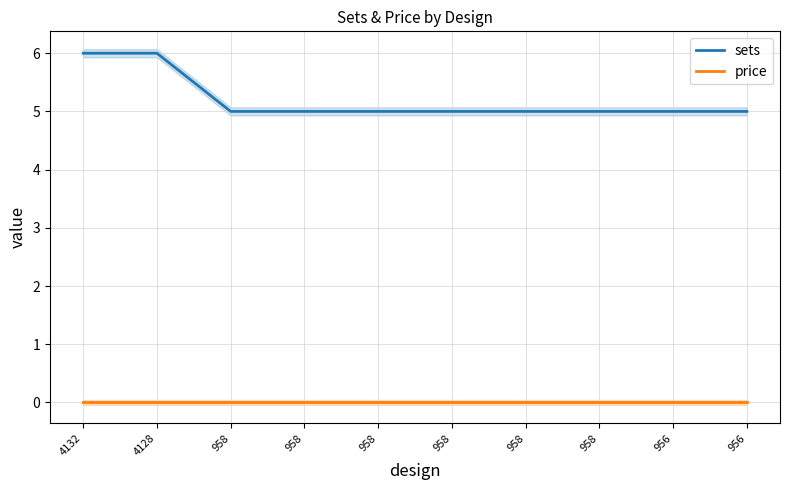

True or false: sets and price cross at least once.

False